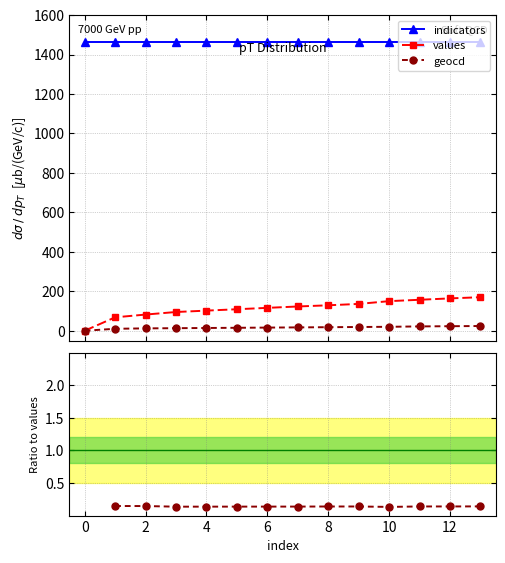

What is the highest value of the values series?

170